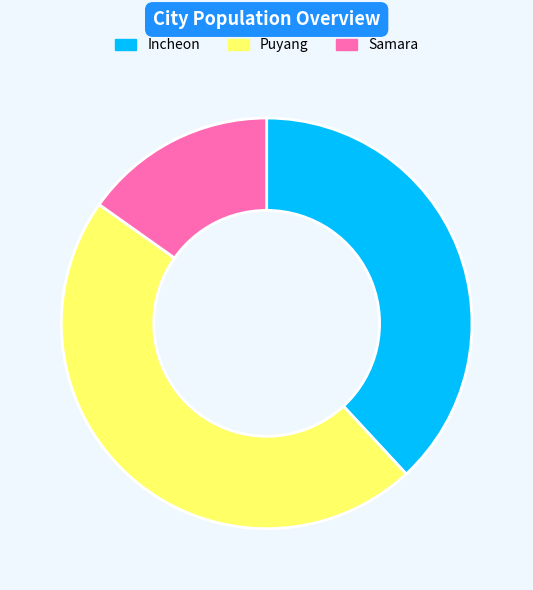

Rank the categories by value from lowest to highest.

Samara, Incheon, Puyang